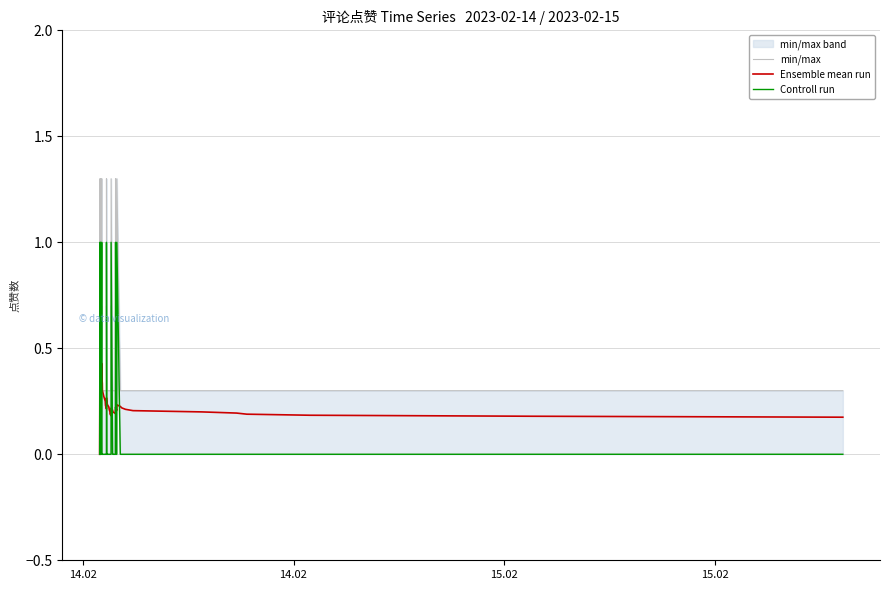

At which category is the sum across all series the highest?

14.02